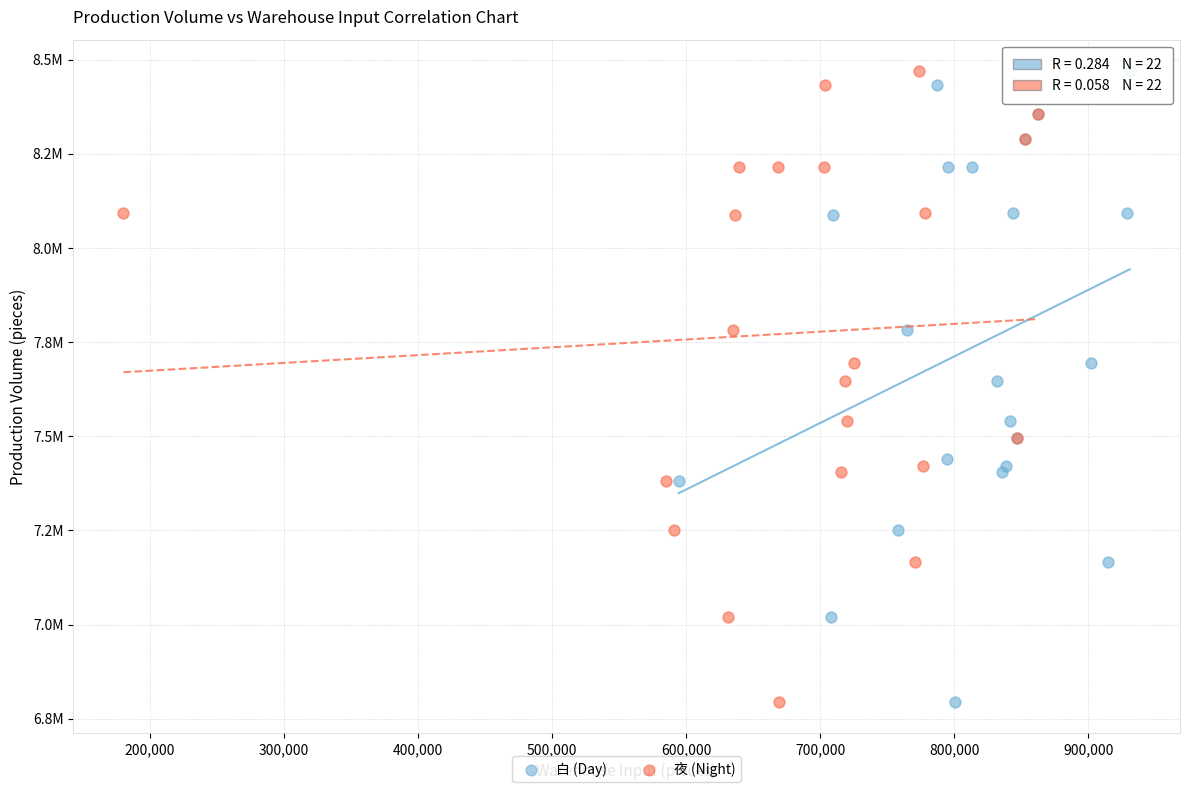

What are all the series names shown in the legend?

白 (Day), 夜 (Night)